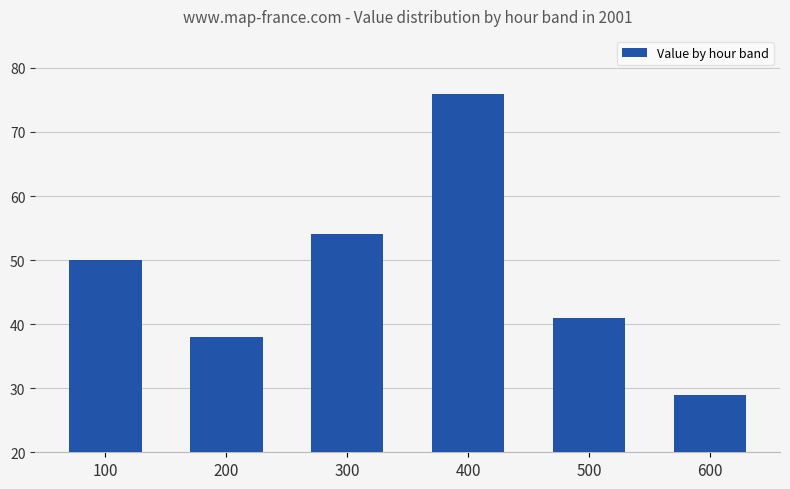

Which has a higher value, 300 or 100?

300